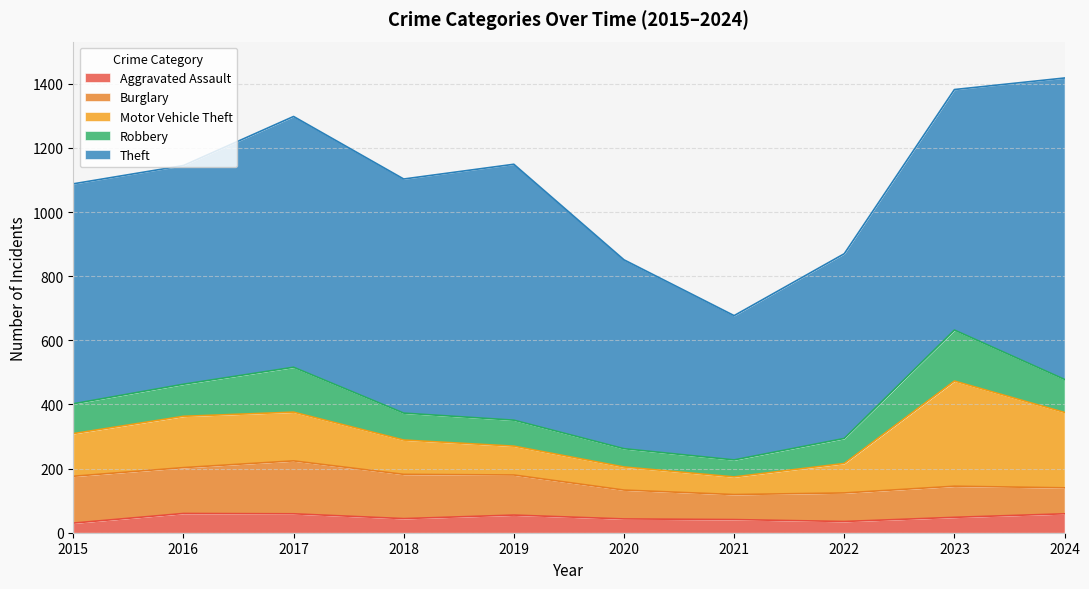

Reading left to right, extract all data points from this chart.

Aggravated Assault: 30	60	59	44	55	43	41	35	48	59
Burglary: 146	143	165	138	125	90	78	89	97	81
Motor Vehicle Theft: 133	160	152	107	90	72	55	92	328	235
Robbery: 93	100	140	84	81	57	53	78	159	103
Theft: 686	682	782	730	798	589	450	576	750	940